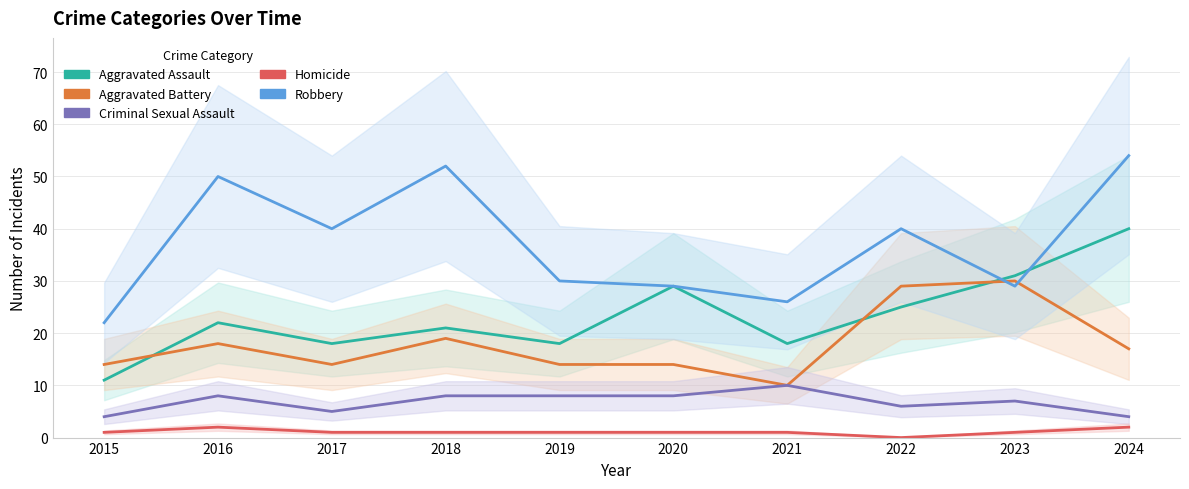

What is the lowest value of the Aggravated Battery series?

10